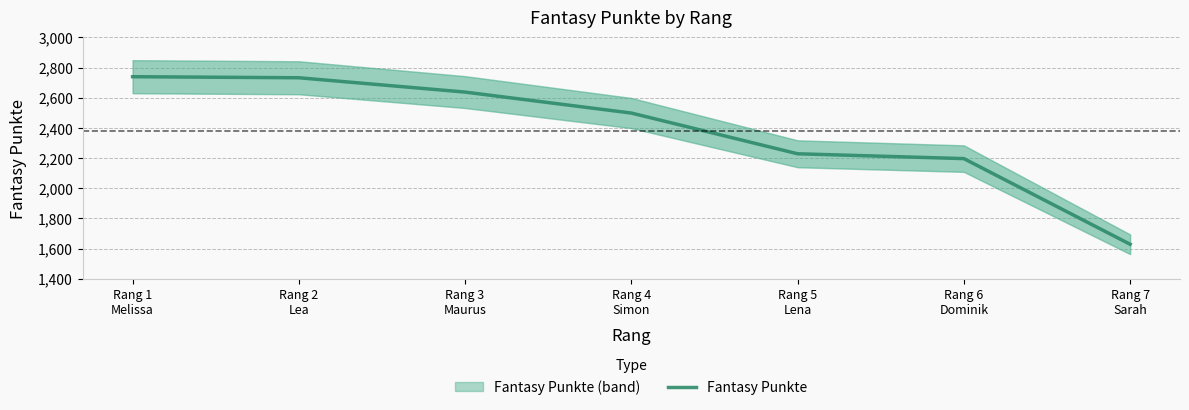

What is the ratio of the value at Rang 3
Maurus to the value at Rang 1
Melissa?

1.0